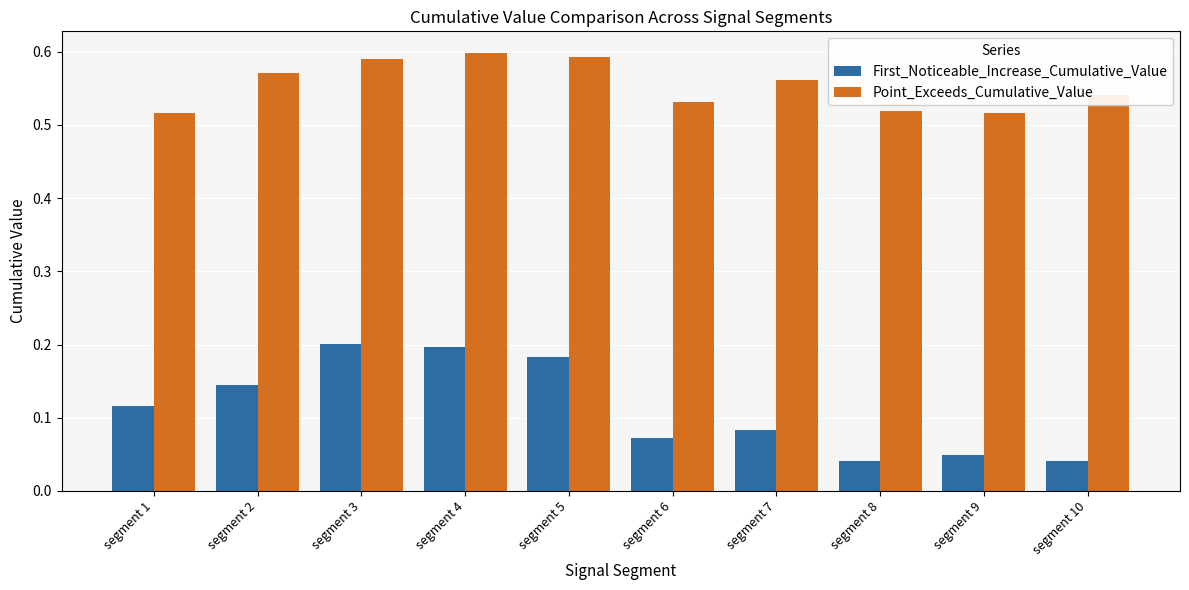

What is the sum of all Point_Exceeds_Cumulative_Value values?

5.5